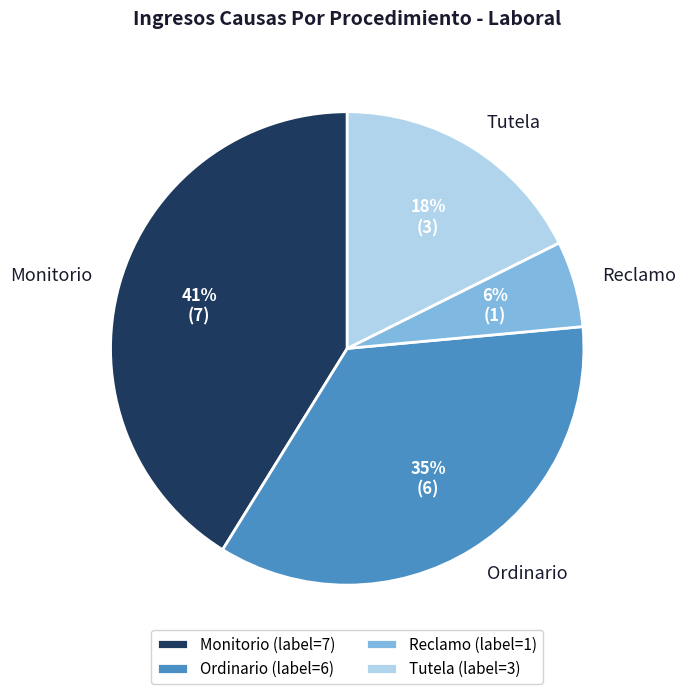

Is there a majority slice in this chart?

No